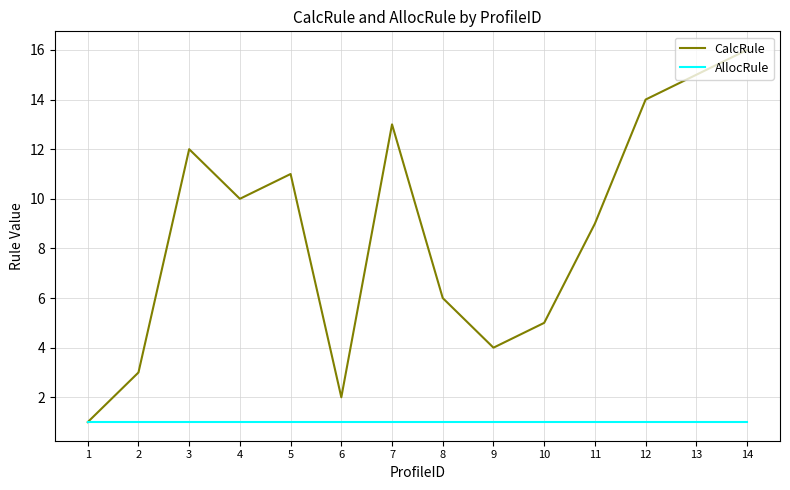

True or false: CalcRule has more than 0 interior local peaks.

True